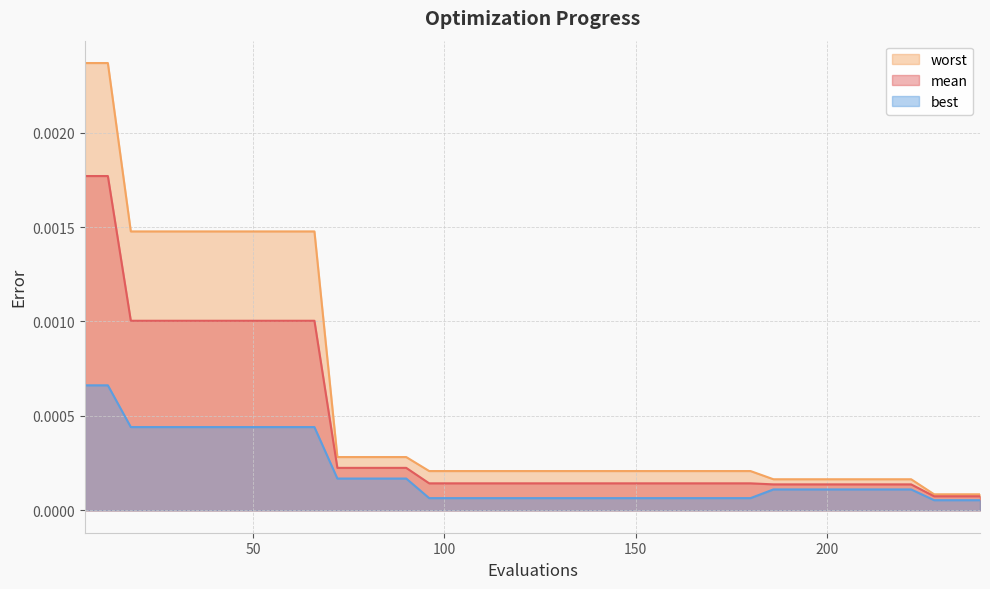

List the series in order of their peak value, highest first.

worst, mean, best